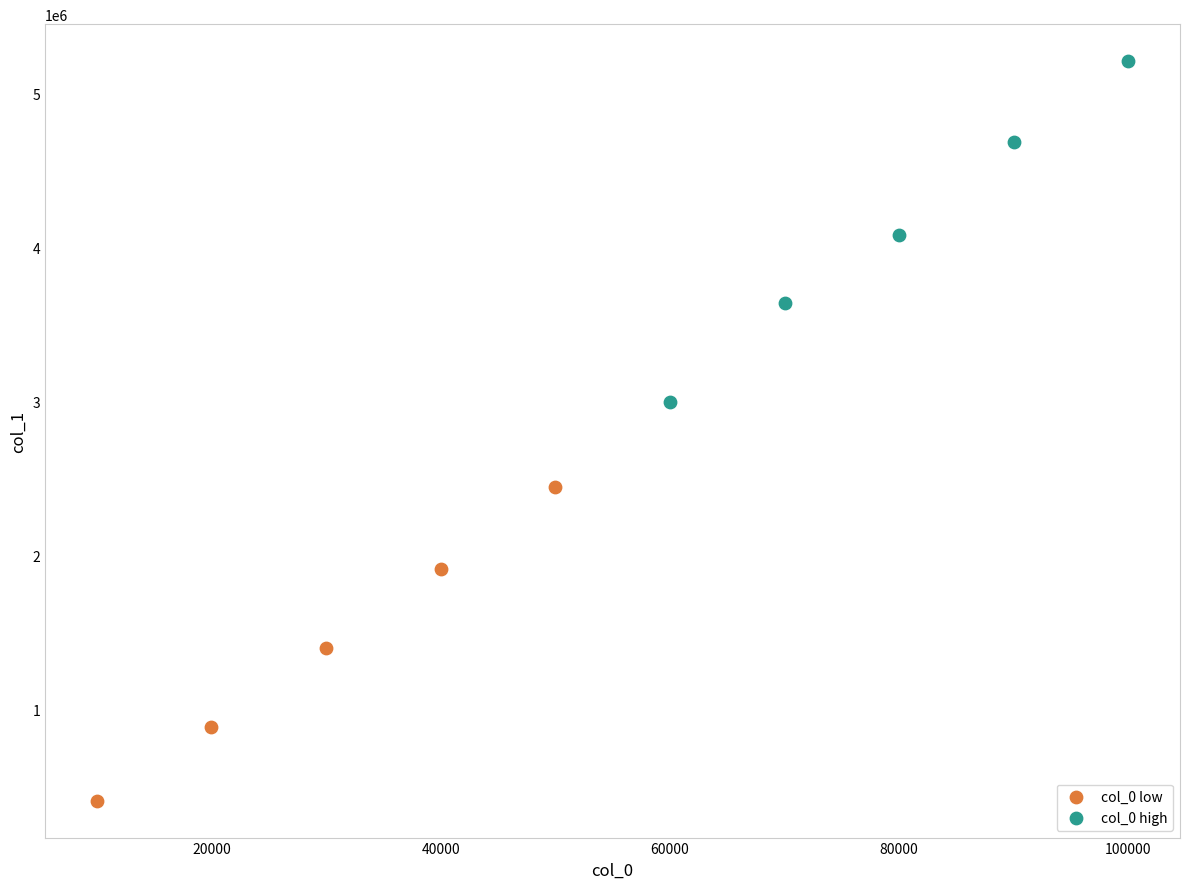

What are all the series names shown in the legend?

col_0 low, col_0 high